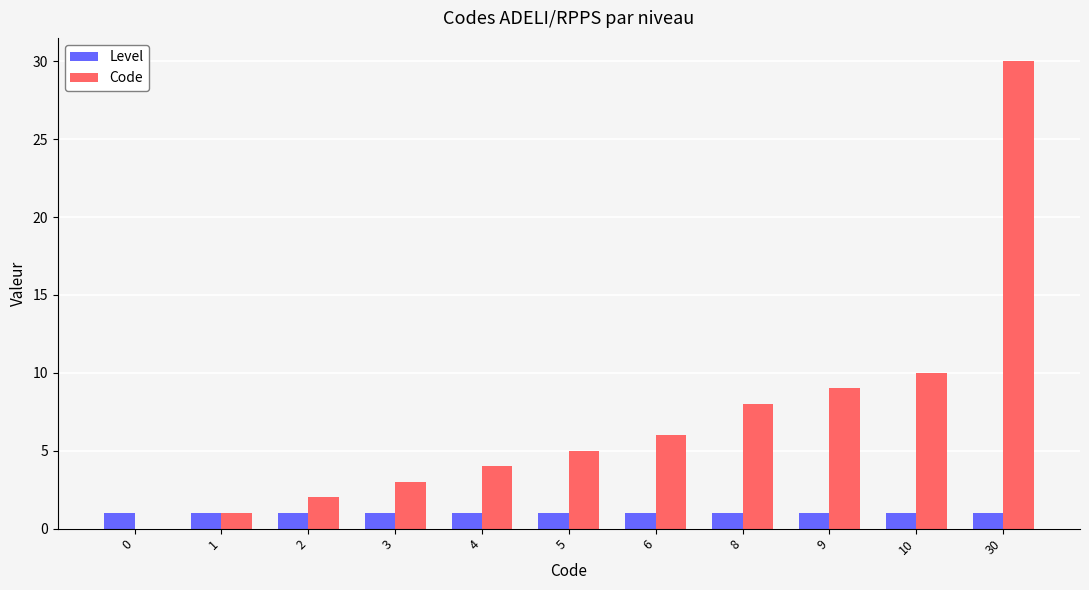

Are the bars grouped side by side (vs. stacked)?

Yes